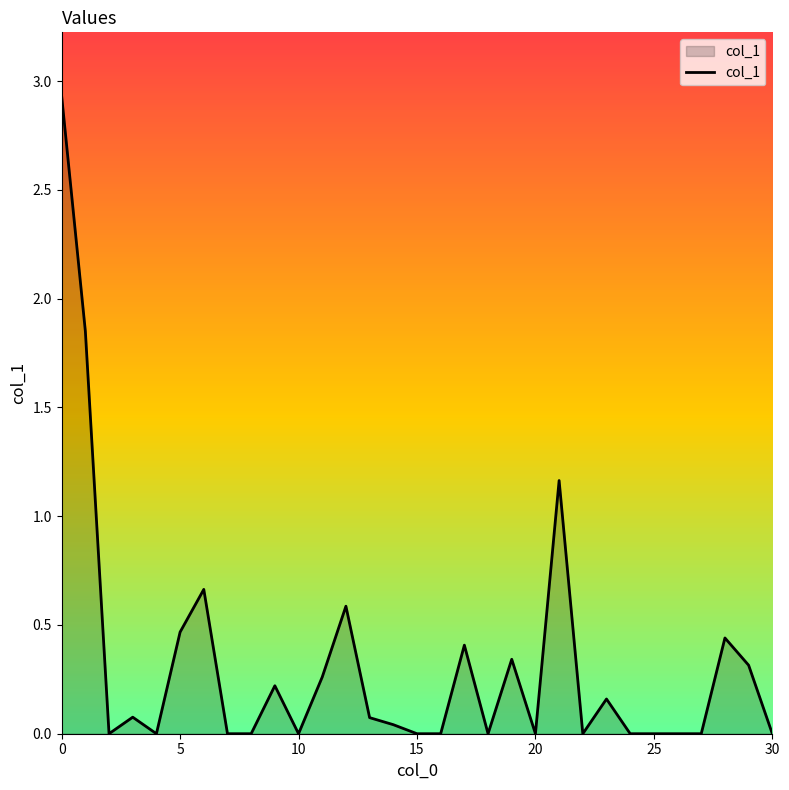

How many lines are shown in the chart?

1